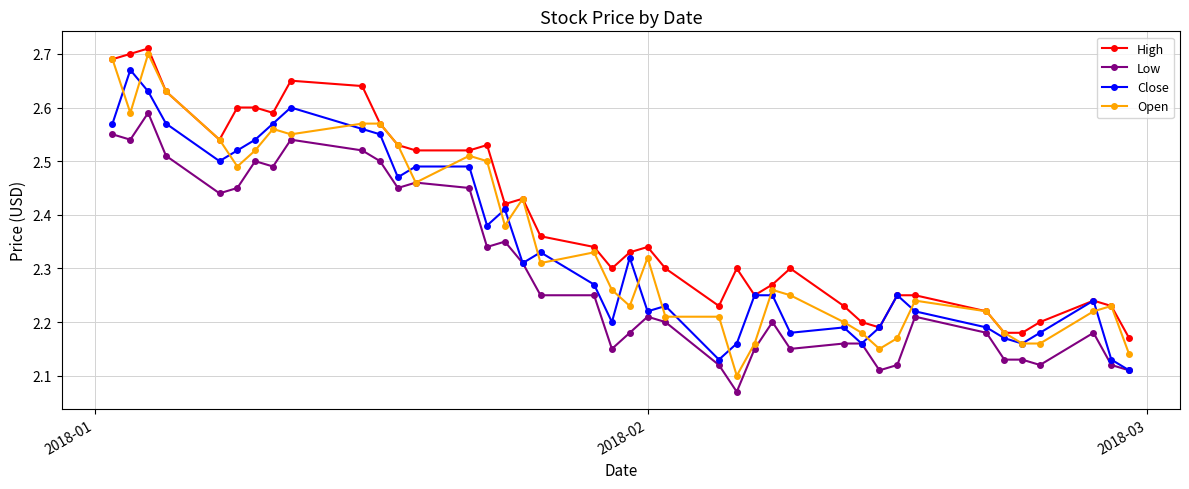

At how many categories does at least one series exceed 2?

40